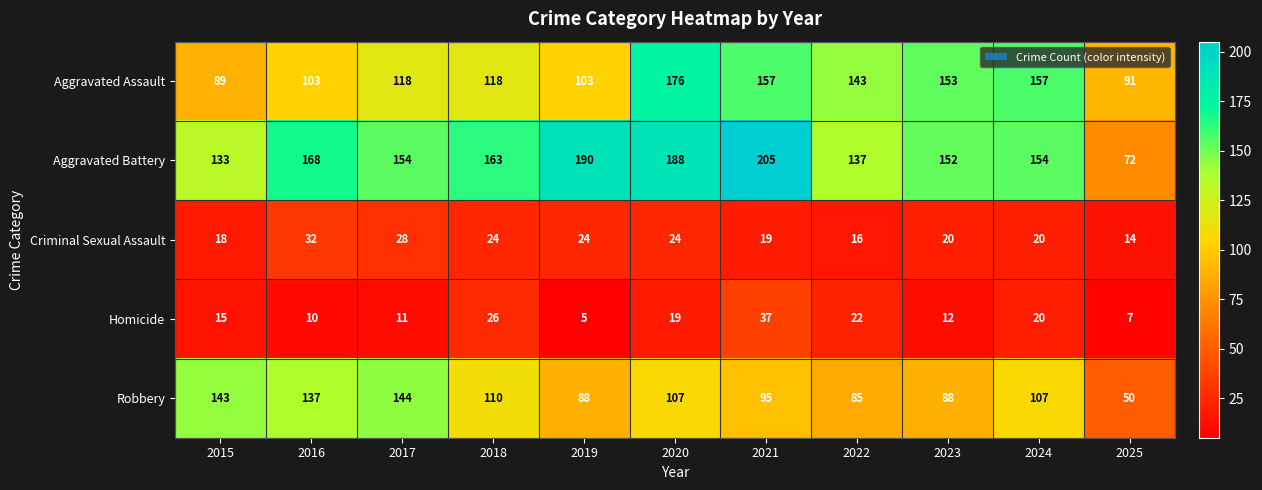

How many data points does each series have?

11